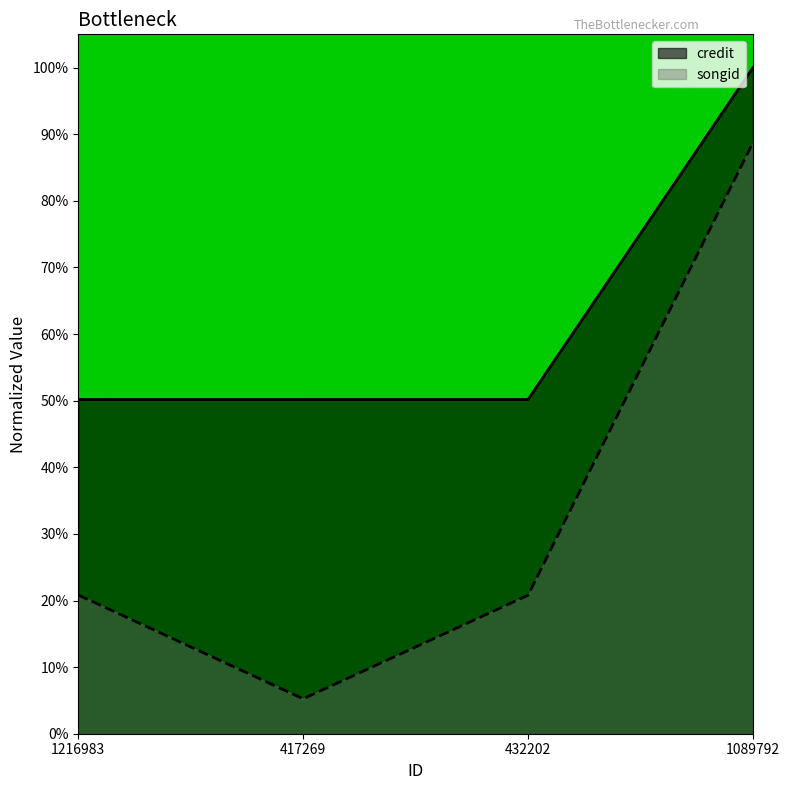

At 1089792, list the series in order from largest to smallest.

credit, songid